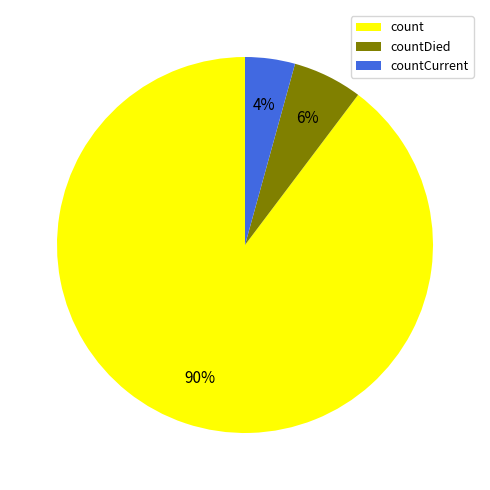

Combined, do countDied and countCurrent account for over 50%?

No